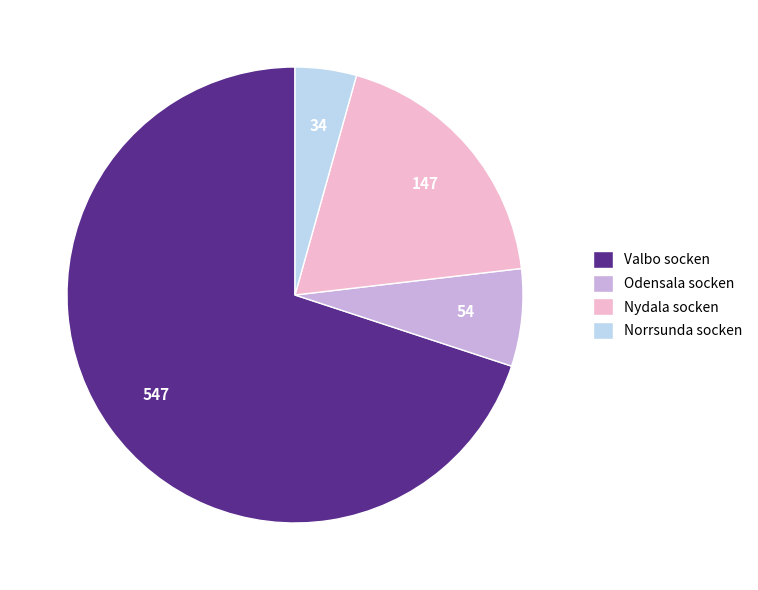

What is the largest slice in the pie chart?

Valbo socken